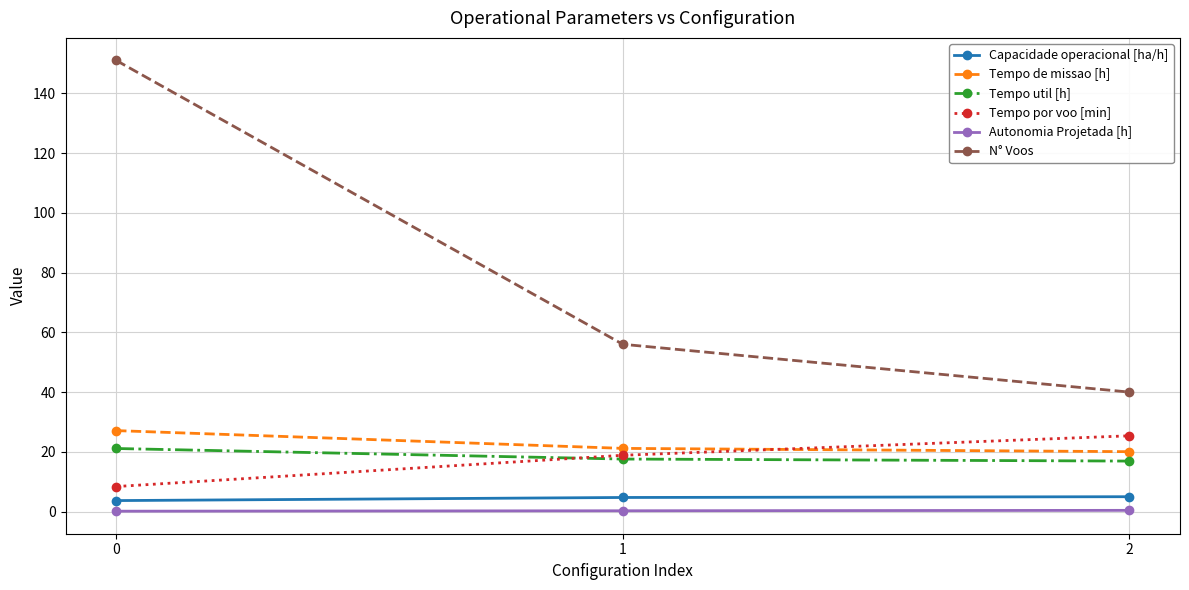

What is the maximum value shown in the chart?

151.0